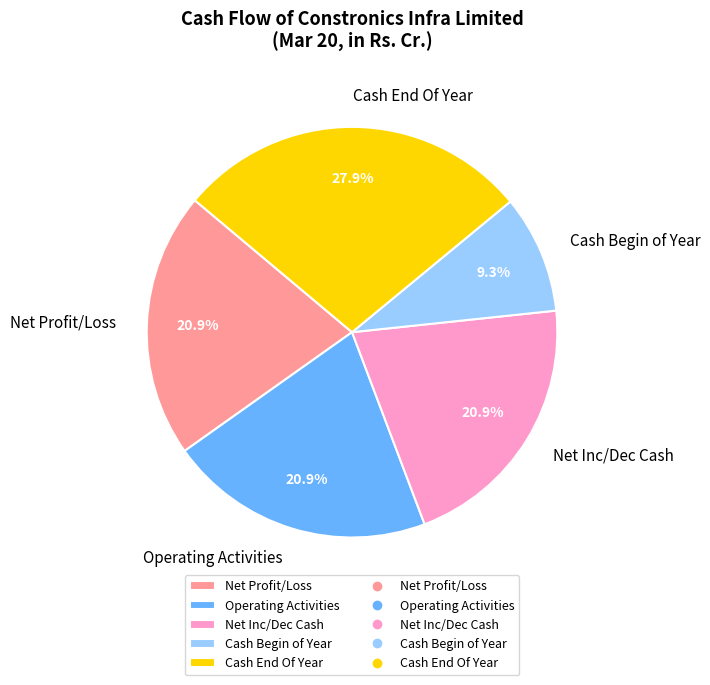

What is the largest slice in the pie chart?

Cash End Of Year